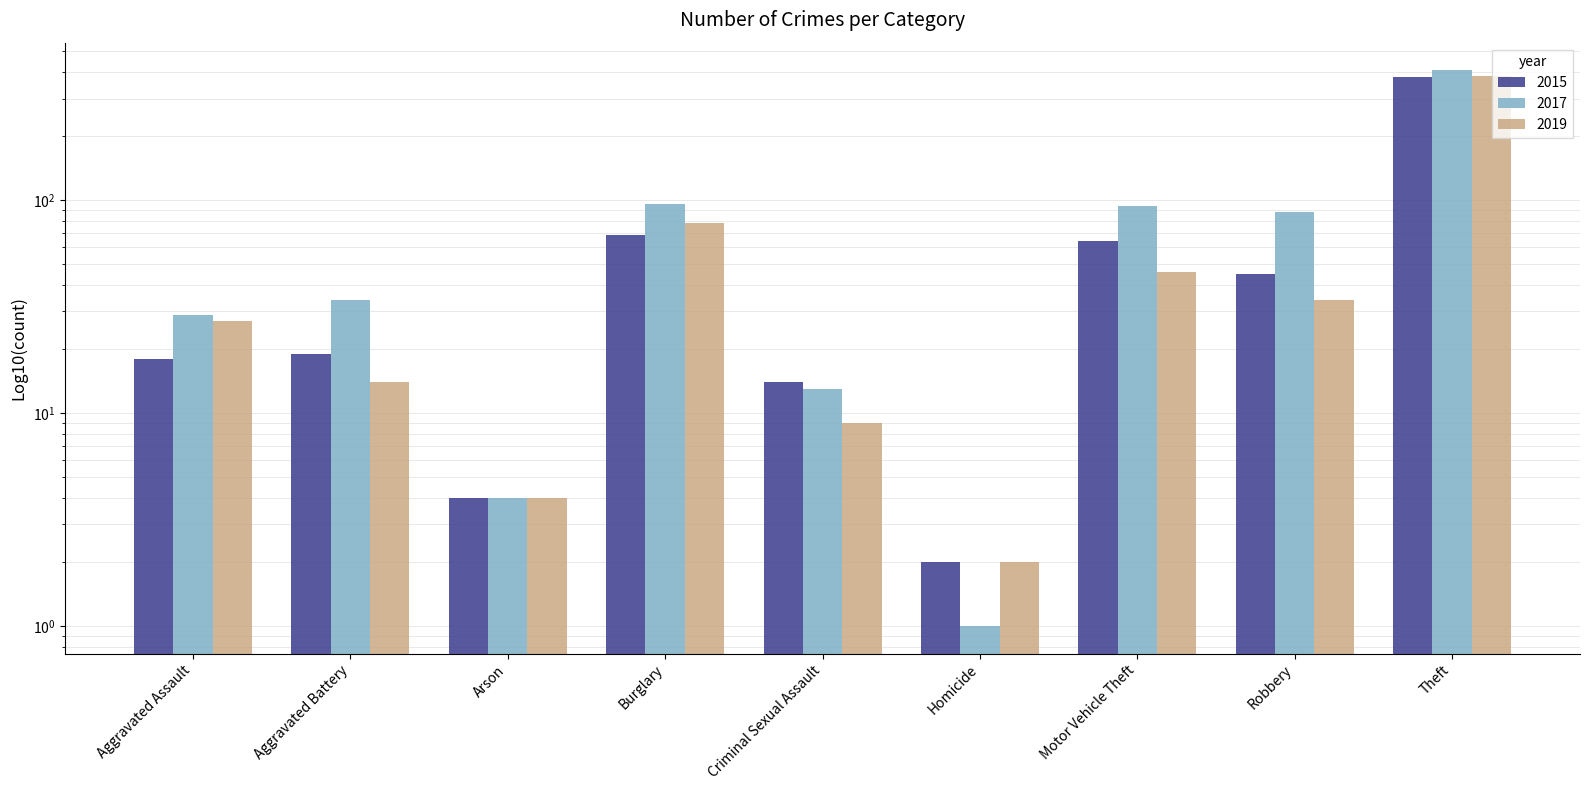

At which category is the sum across all series the highest?

Theft